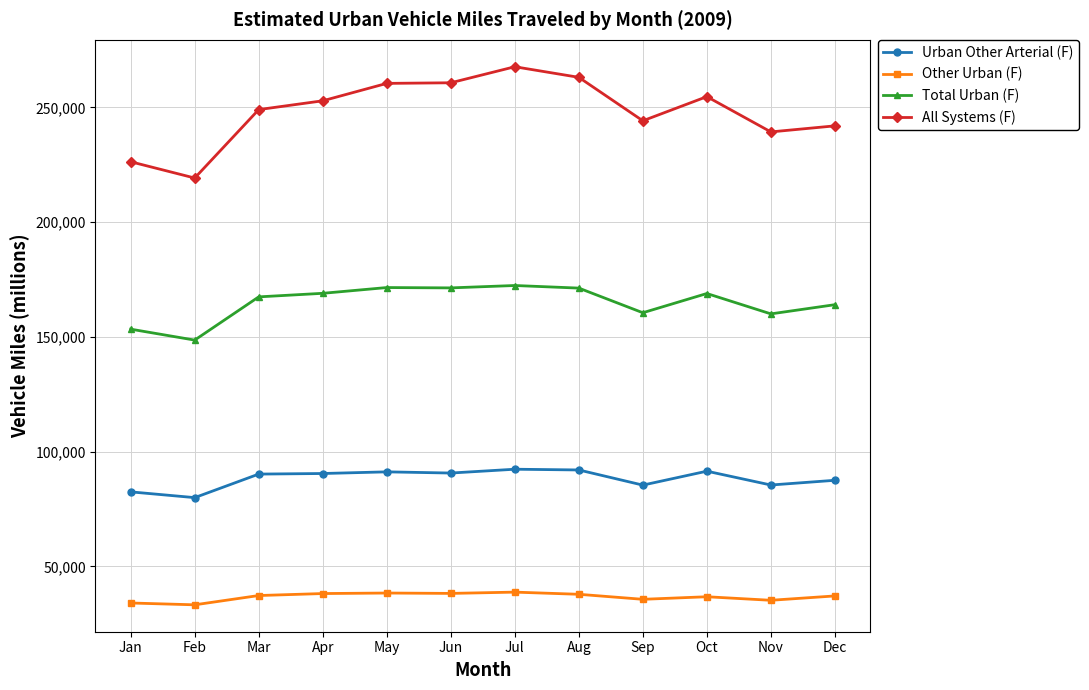

What is the difference between the second highest and minimum values in the Urban Other Arterial (F) series?

12053